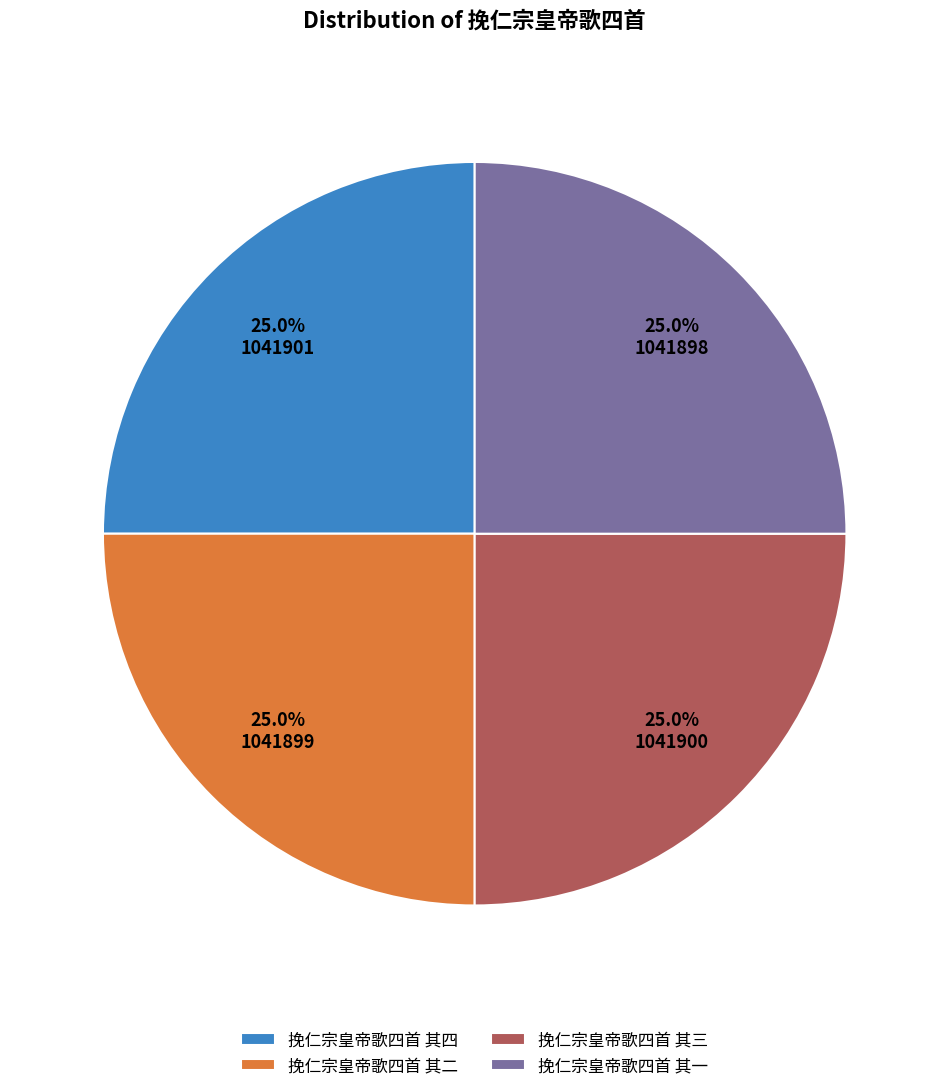

Does any single category account for the majority?

No